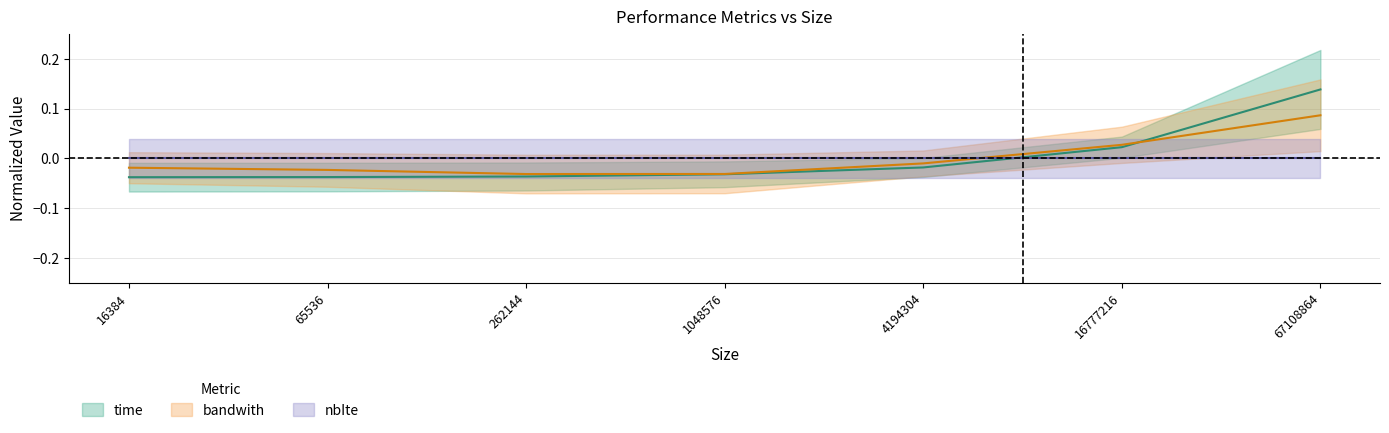

True or false: time has more than 2 points higher than both neighbors.

False